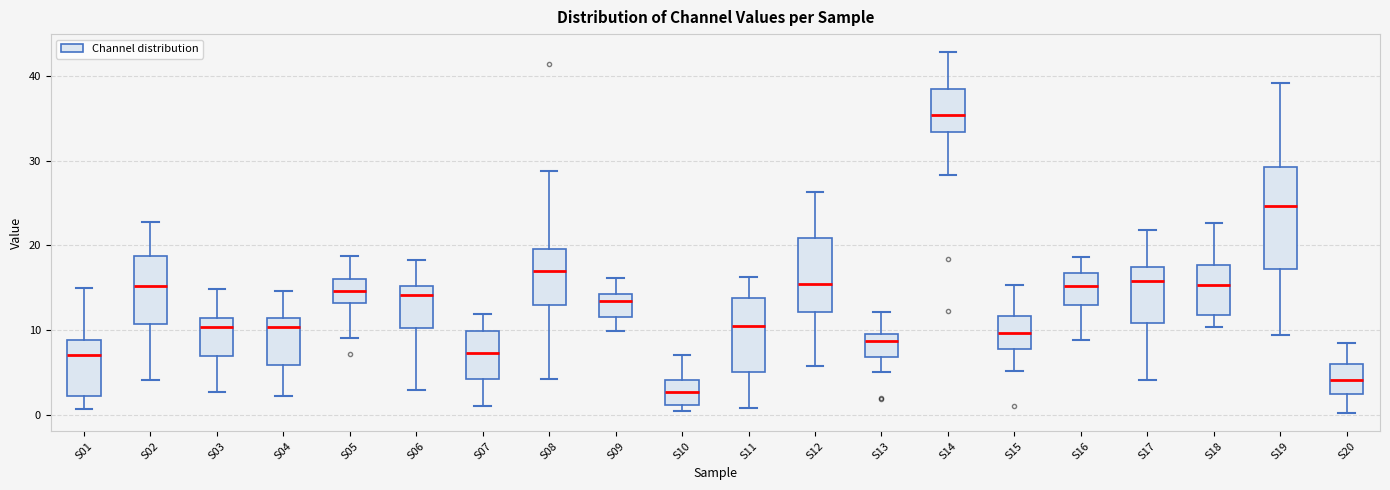

Which box is the tallest, from its lower edge to its upper edge?

S19